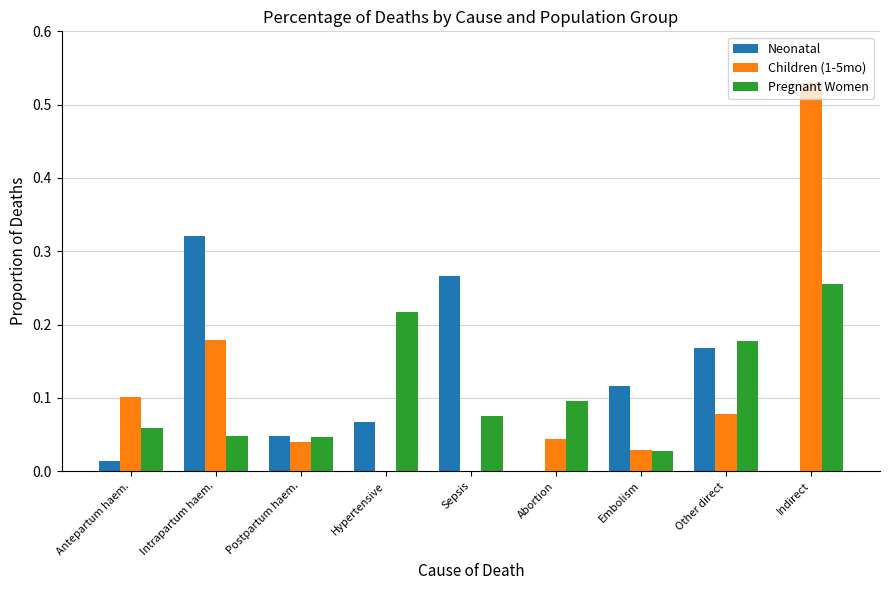

What is the sum of all Pregnant Women values?

1.0